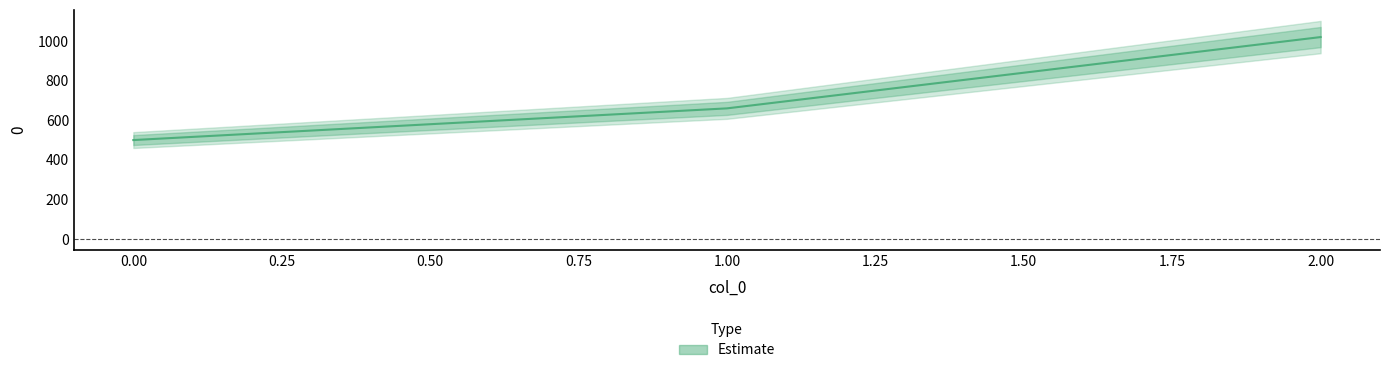

The chart shows a value of 692 at 0. True or false?

False